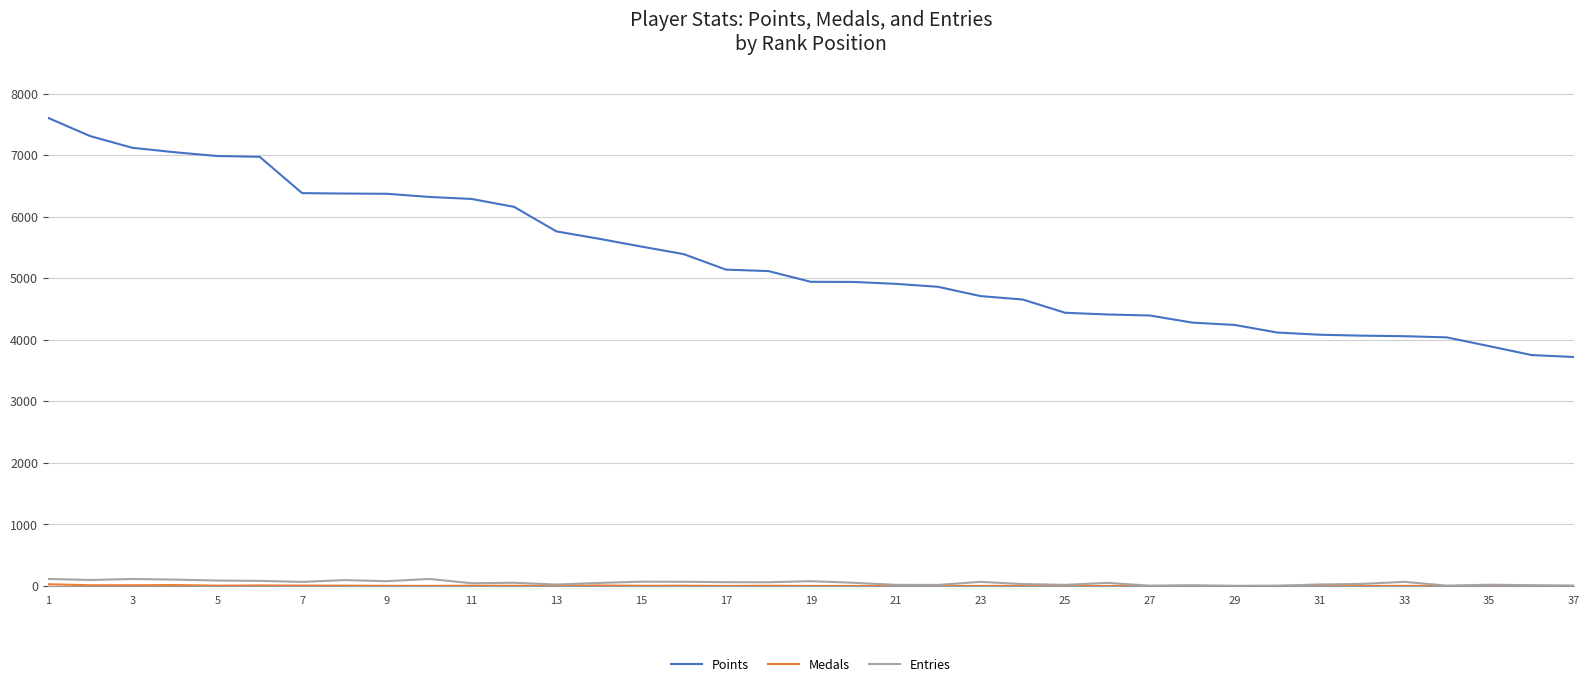

Which series has the widest spread of values?

Points